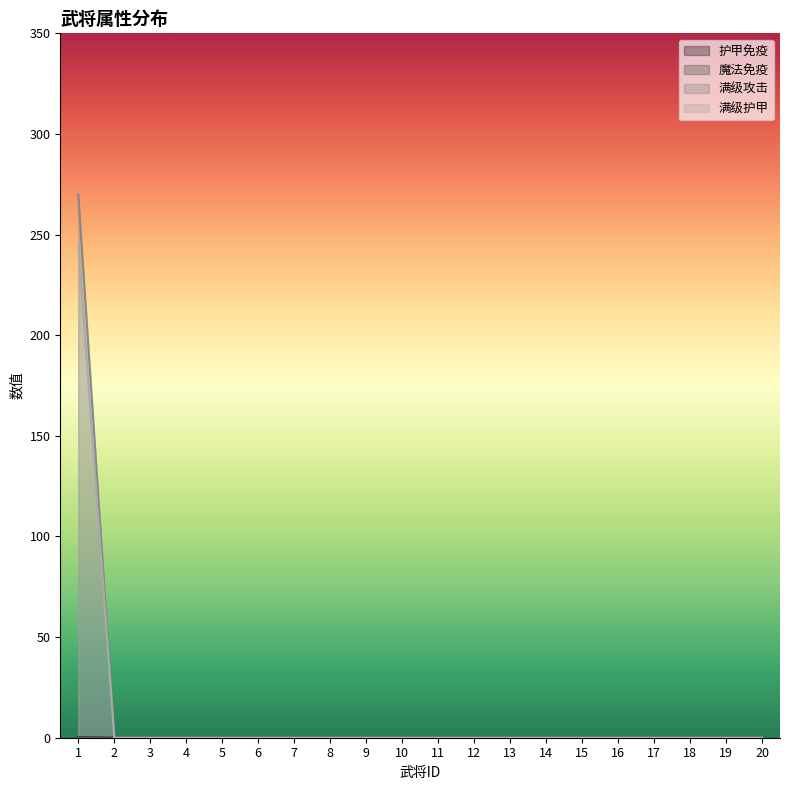

Does the chart have visible grid lines?

No